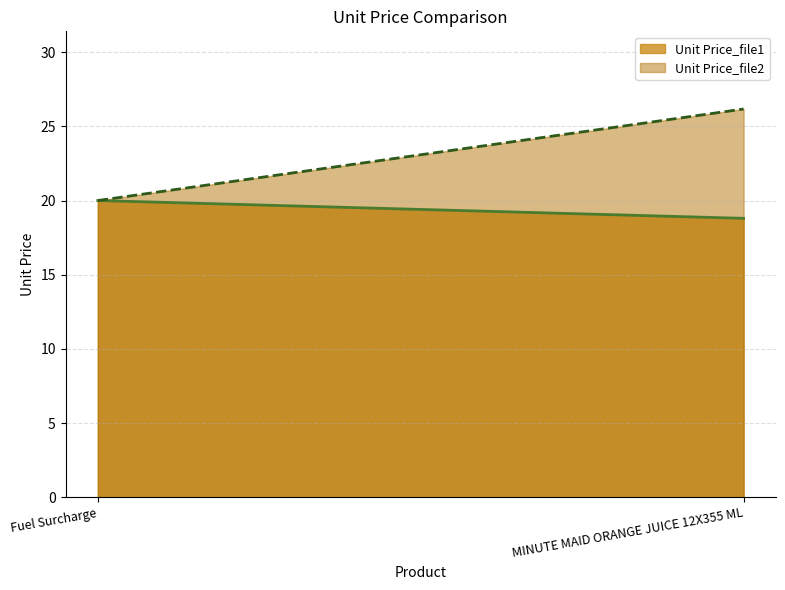

List the series in order of their peak value, lowest first.

Unit Price_file1, Unit Price_file2